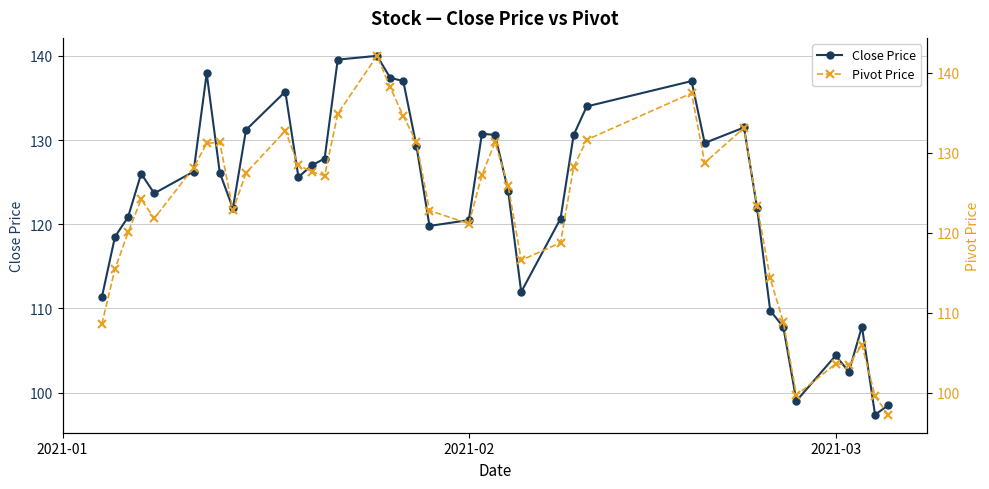

What is the lowest value of the Close Price series?

97.4